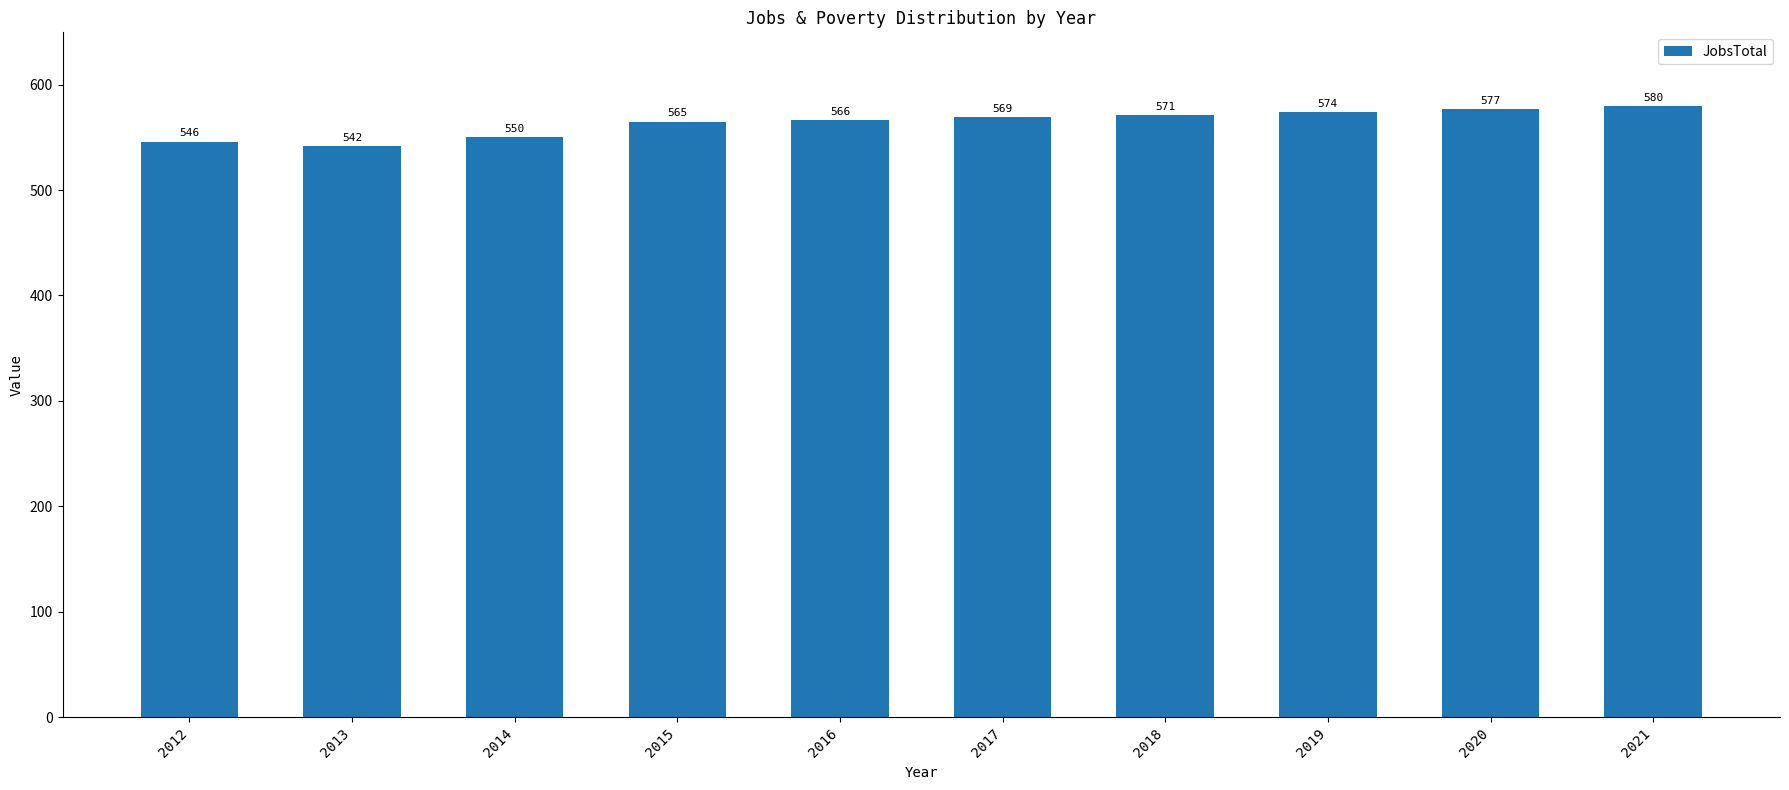

What is the change in value from 2014 to 2017?

+19